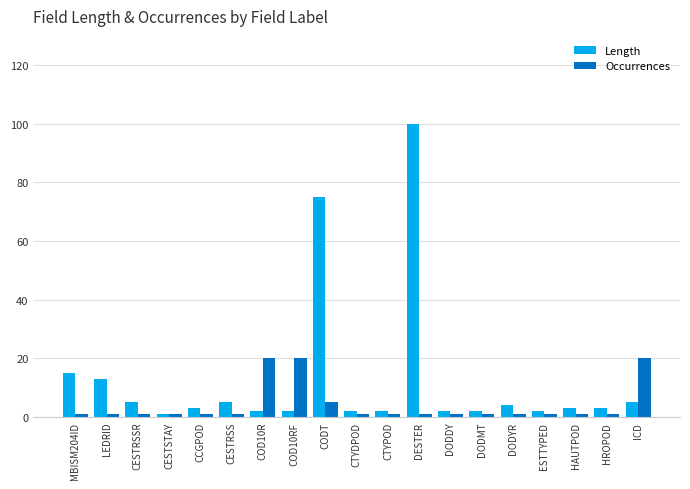

Which series has the largest total across all categories?

Length